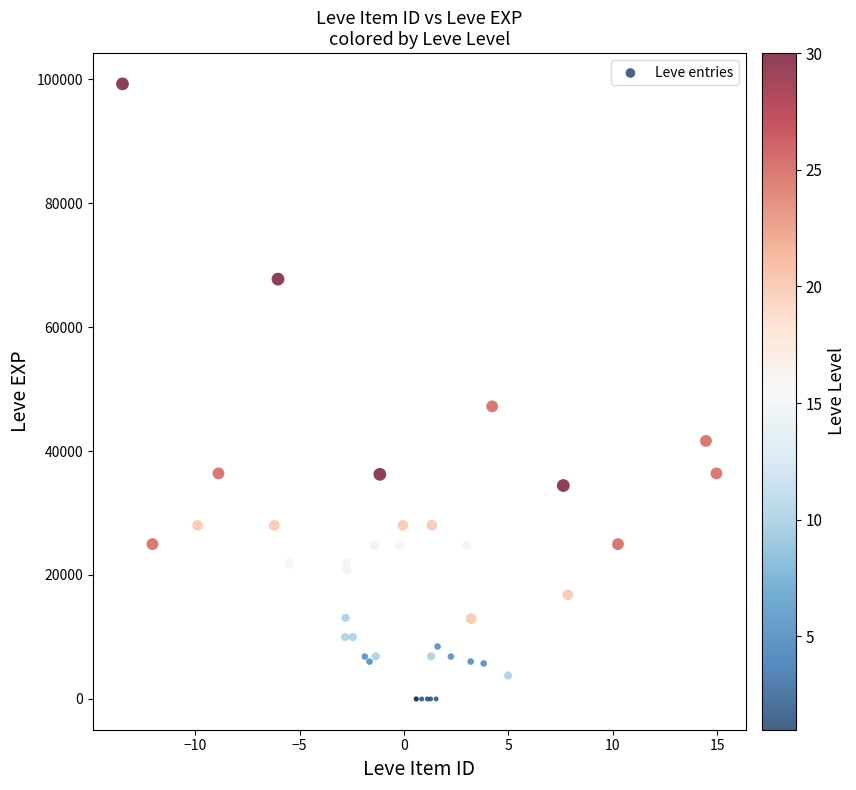

What Y value in the scatter plot is closest to 49610?

47200